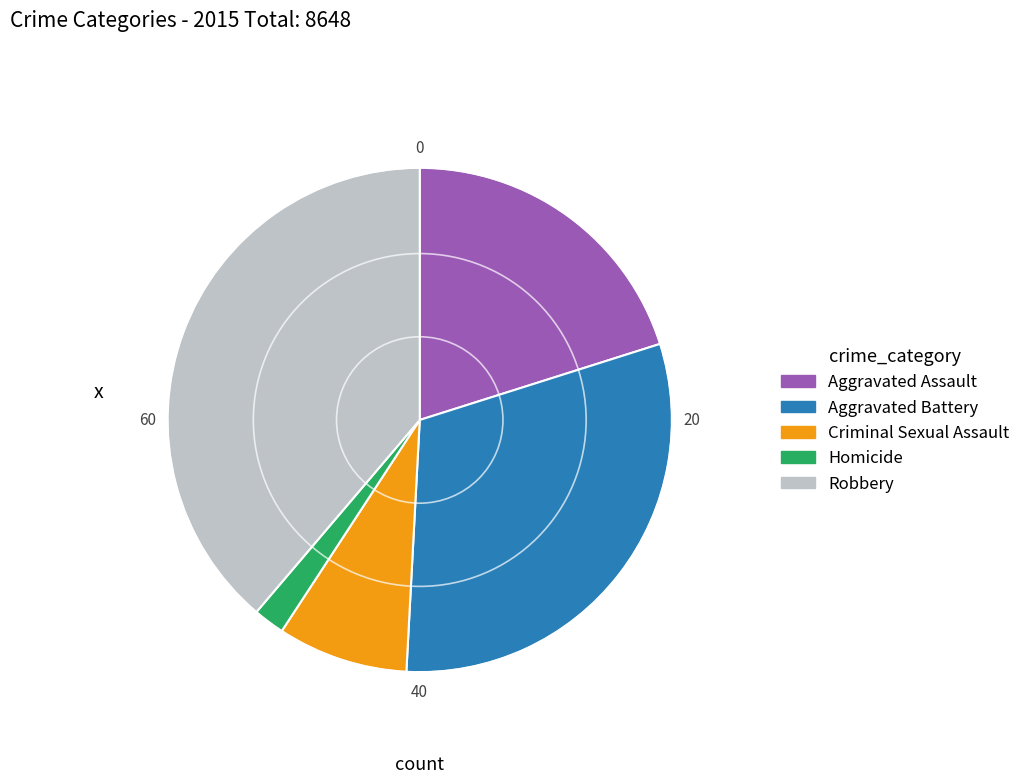

Do Robbery and Aggravated Assault together represent more than half of the pie?

Yes